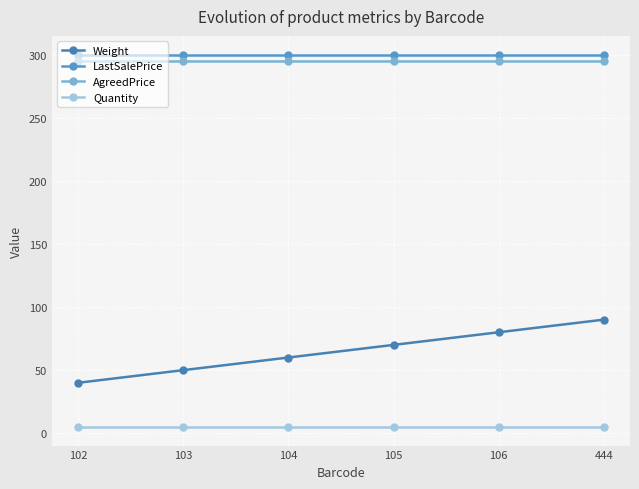

What is the sum of all AgreedPrice values?

1770